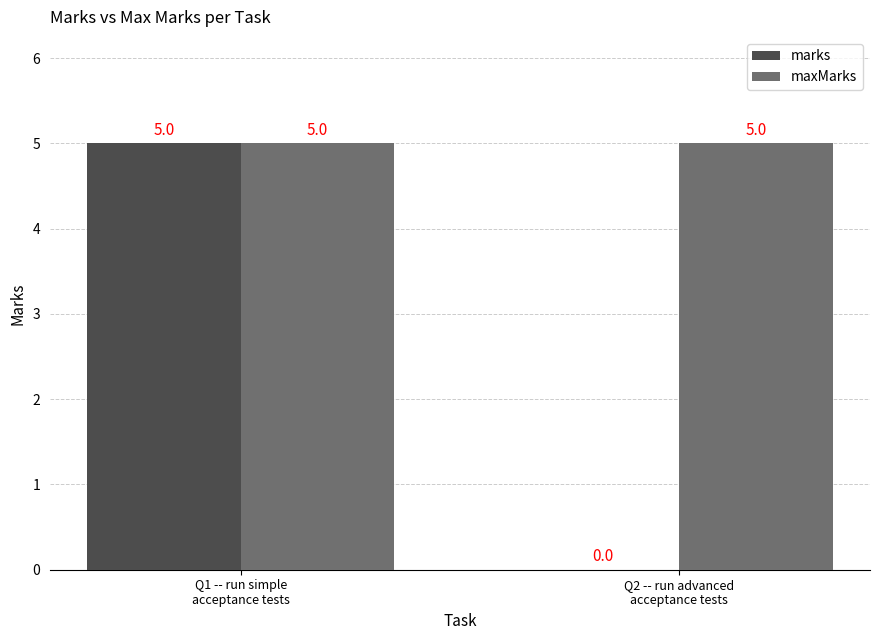

What is the maximum value shown in the chart?

5